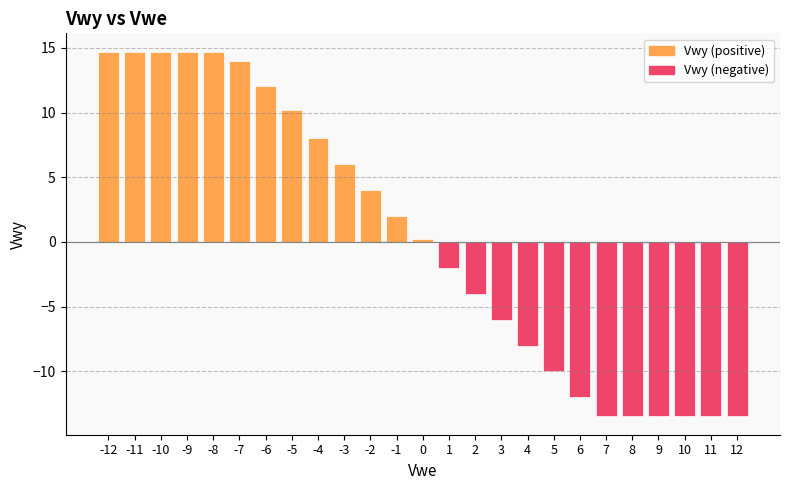

What is the difference between the maximum and minimum values?

28.2